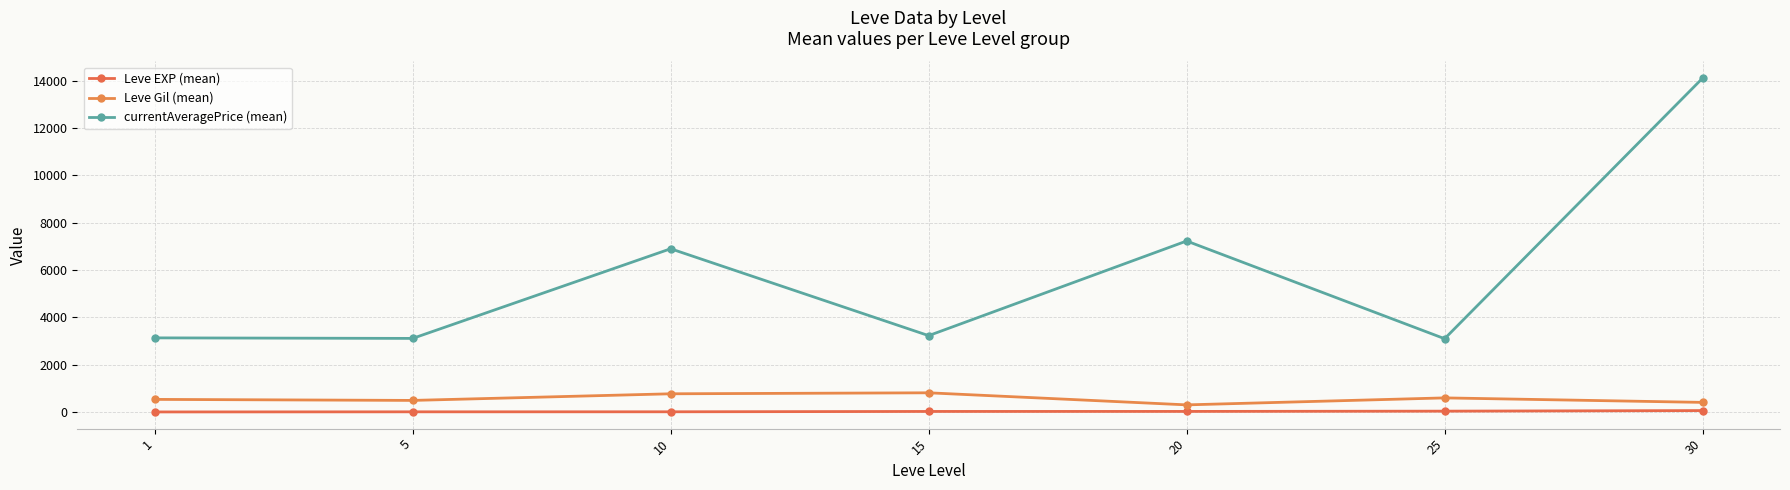

True or false: Leve Gil (mean) and currentAveragePrice (mean) cross at least once.

False